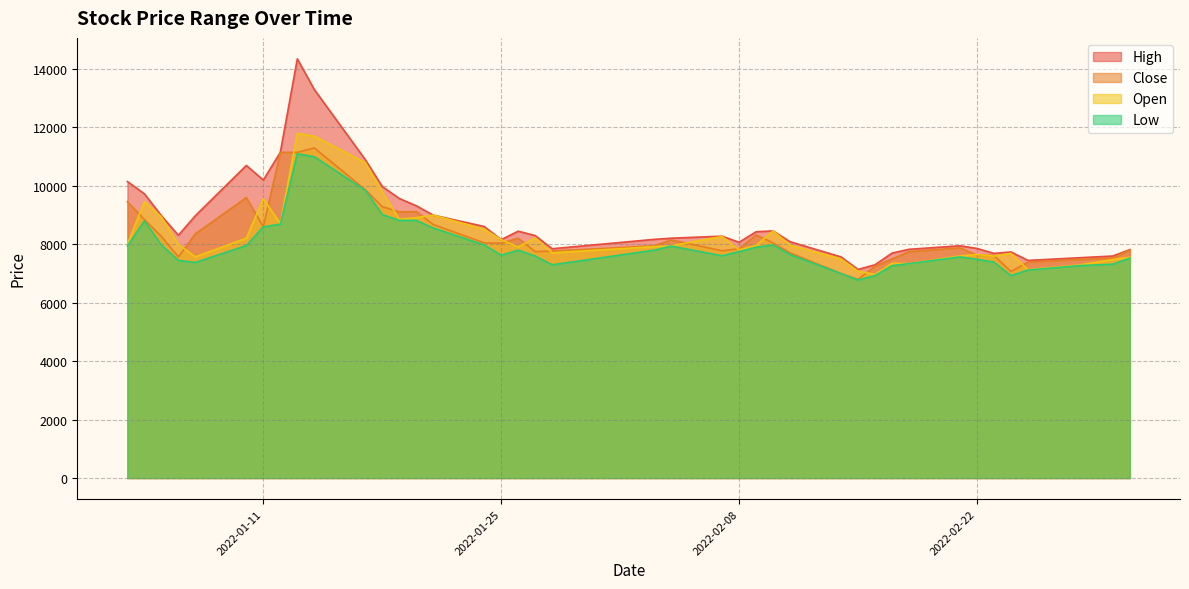

At how many categories does at least one series exceed 8680?

14